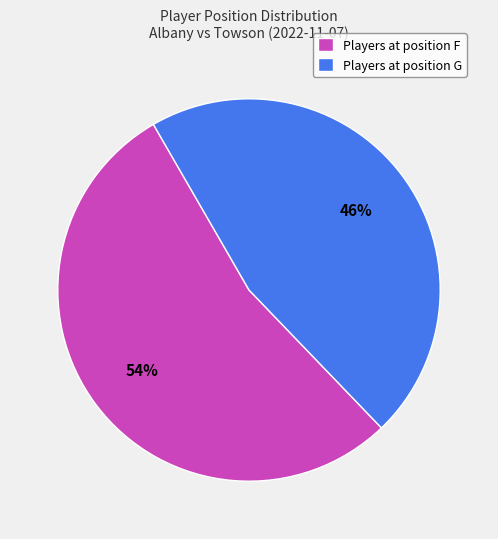

The Players at position G slice represents 46% of the pie. True or false?

True